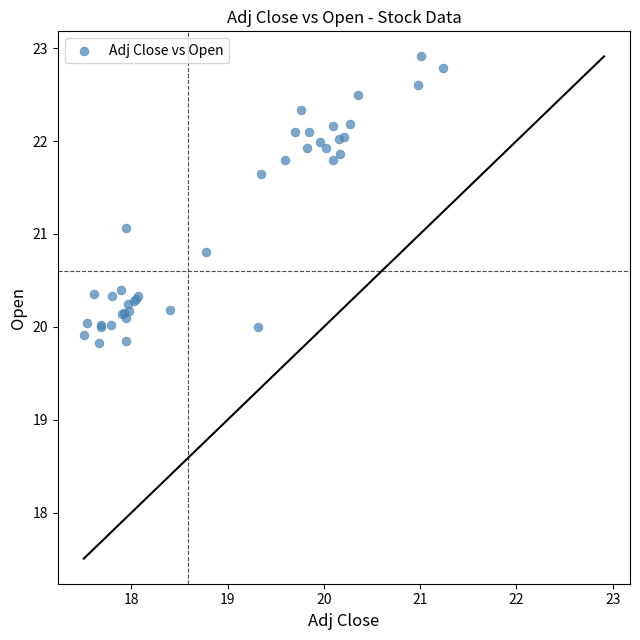

What Y value in the scatter plot is closest to 21?

21.1